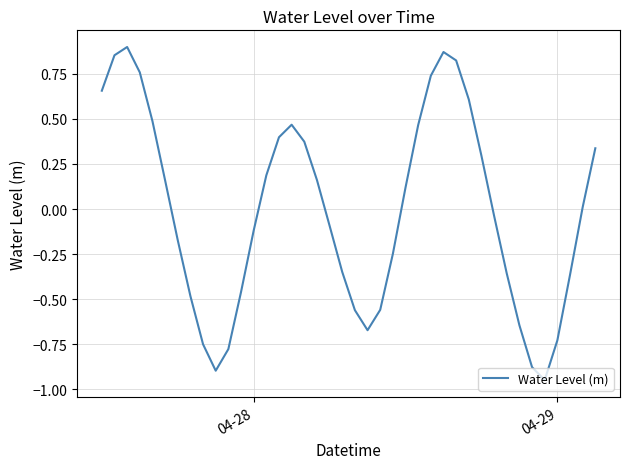

What is the difference between the maximum and minimum values?

1.8